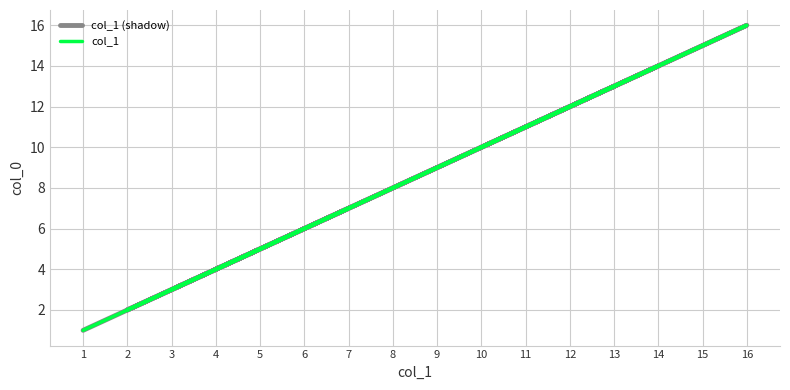

What is the maximum value shown in the chart?

16